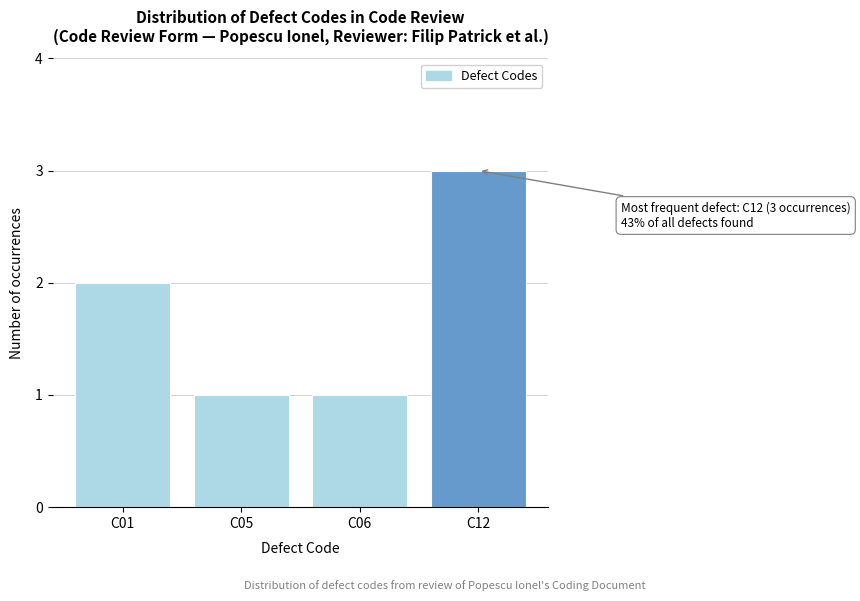

Reading left to right, transcribe all the data shown in this chart.

C01=2	C05=1	C06=1	C12=3